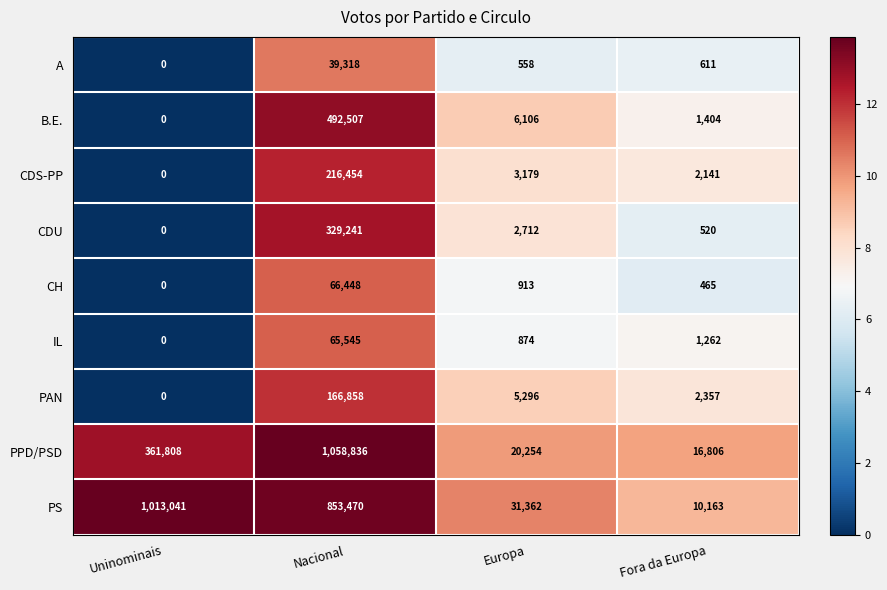

Count the number of categories in the chart.

4